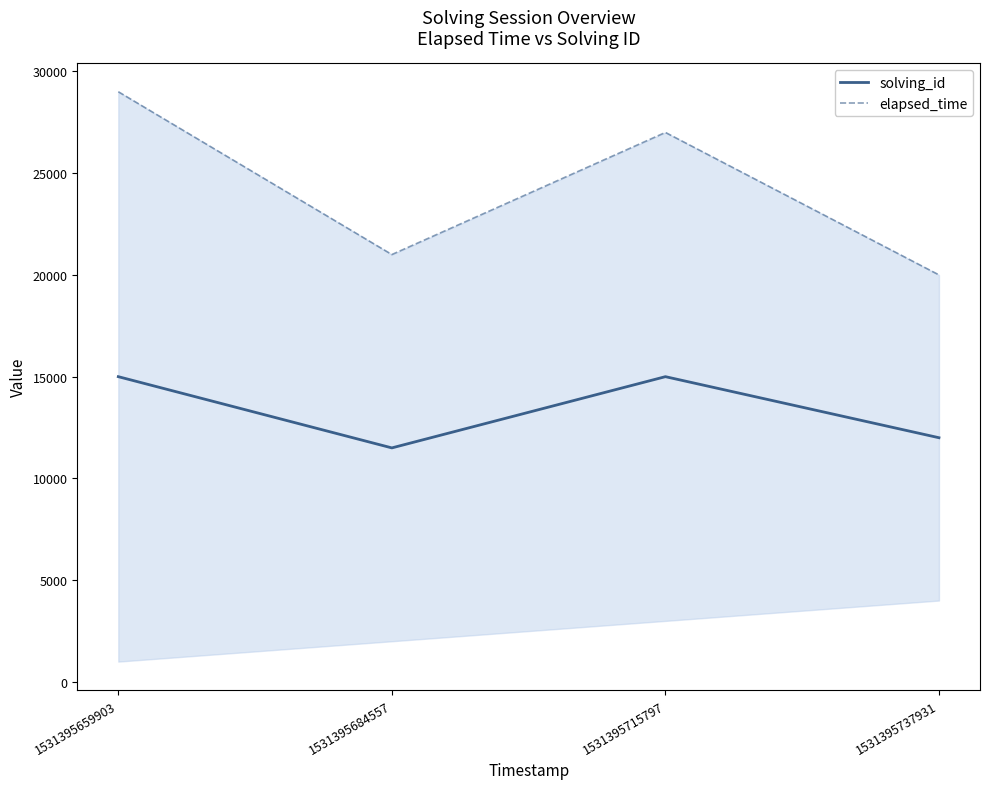

Does the chart display data point markers on the line(s)?

No